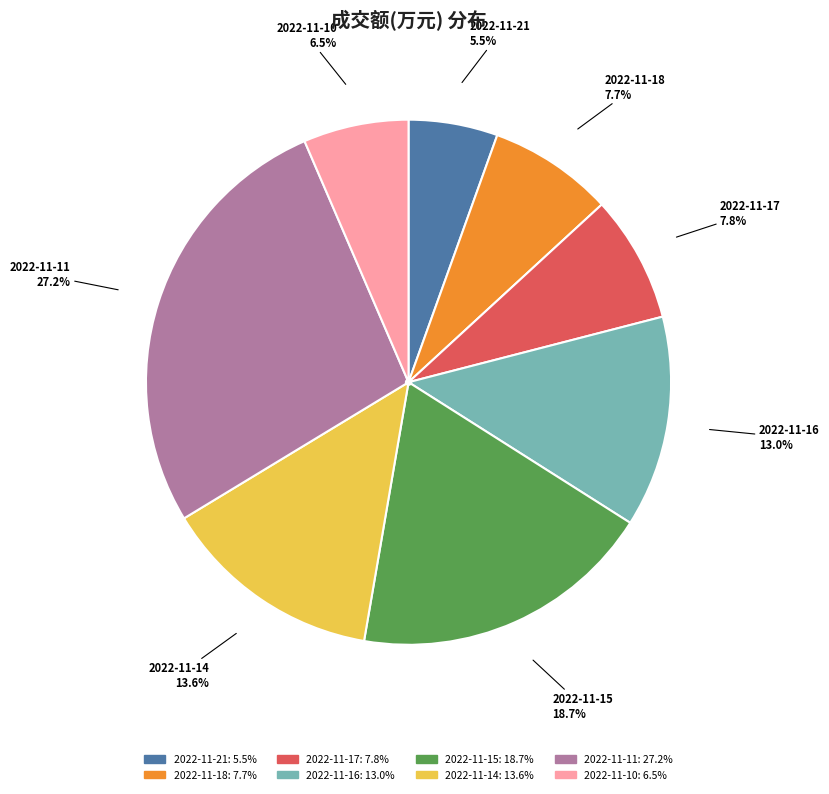

Is the sum of 2022-11-14 and 2022-11-21 greater than half?

No